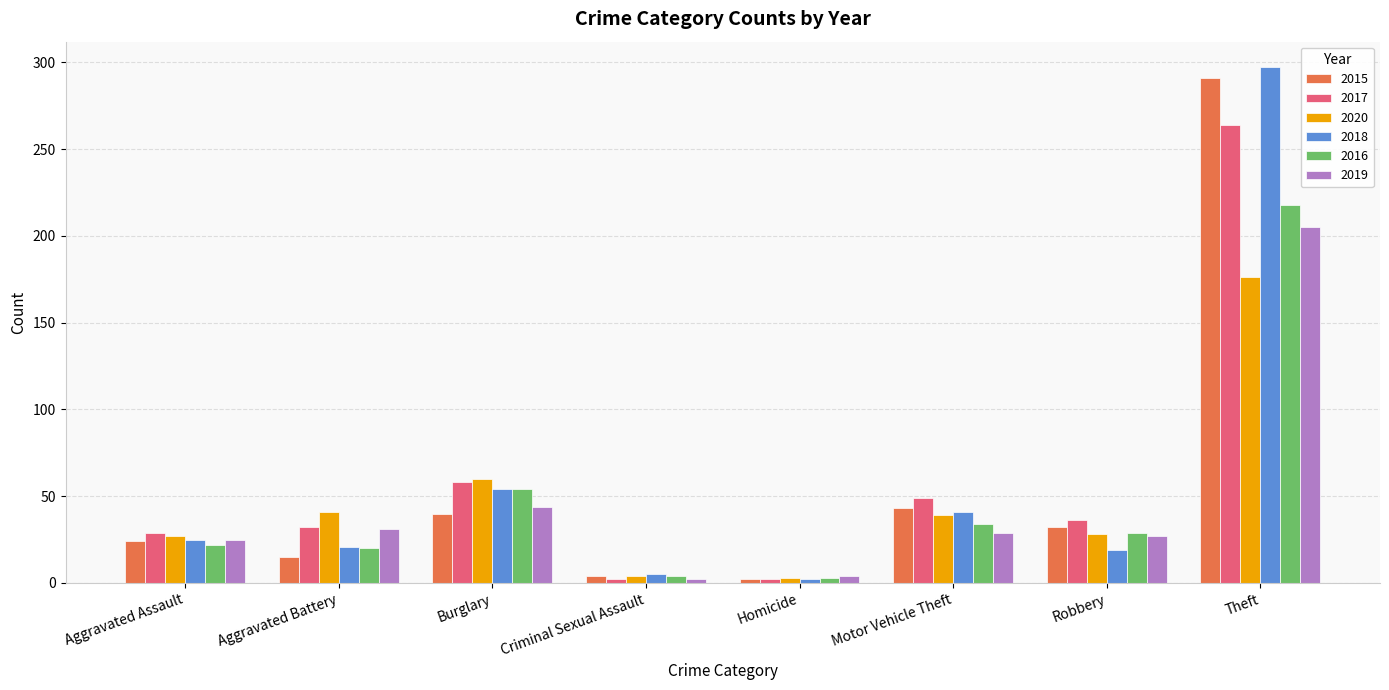

Is it true that 2020 equals 55 at Motor Vehicle Theft?

False